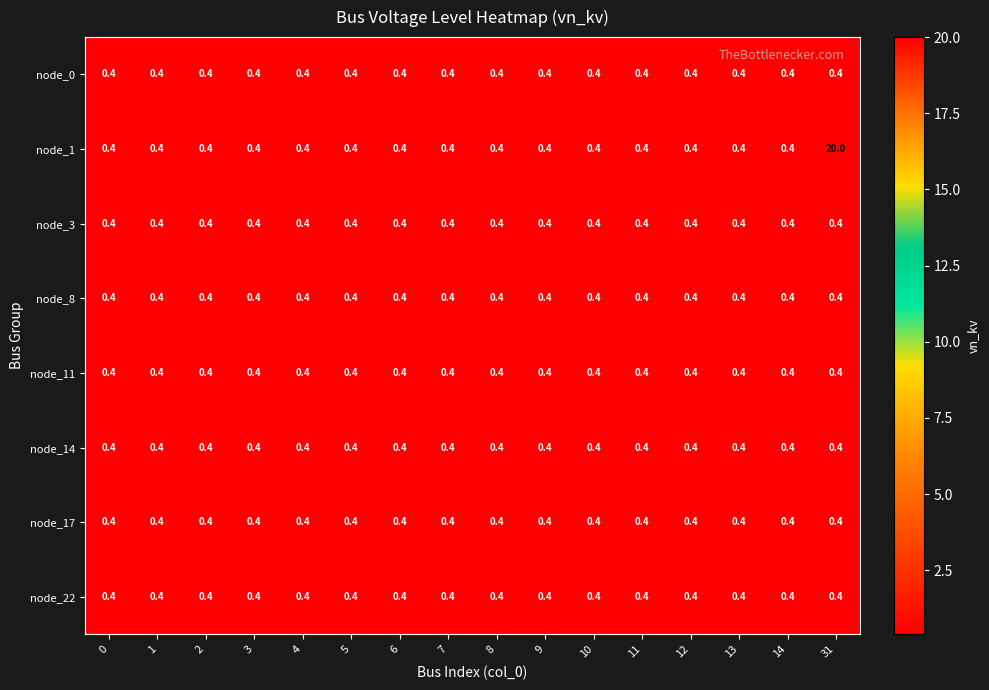

Which series has the largest range (max minus min)?

node_1